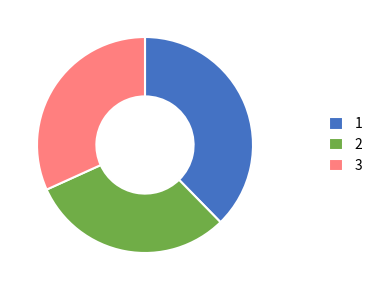

Which category has the biggest portion of the pie?

1